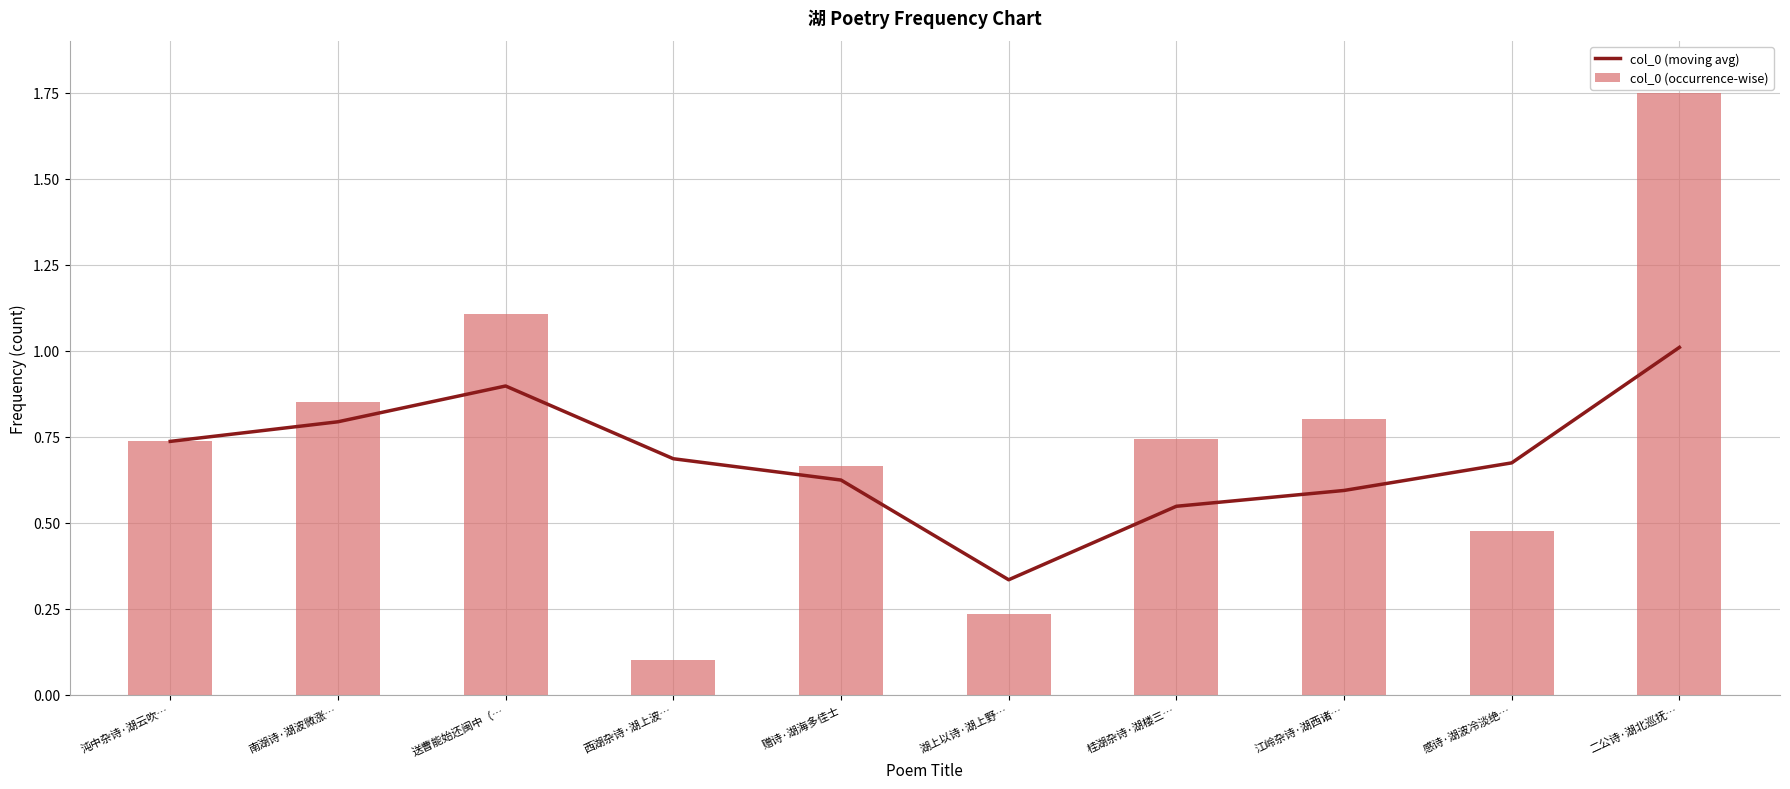

What is the difference between the second highest and second lowest values in the col_0 (occurrence-wise) series?

0.9